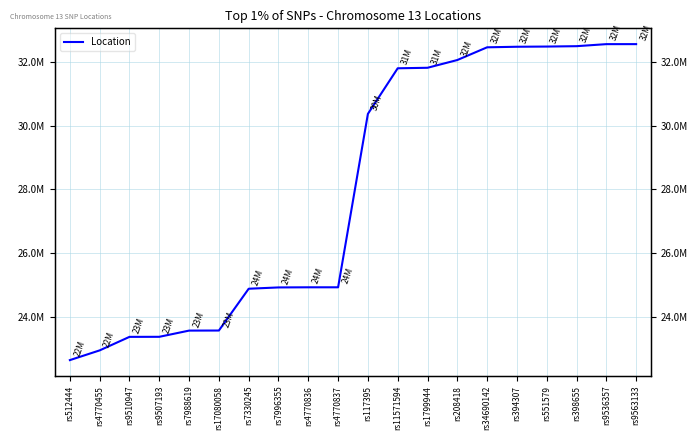

How many lines are shown in the chart?

1